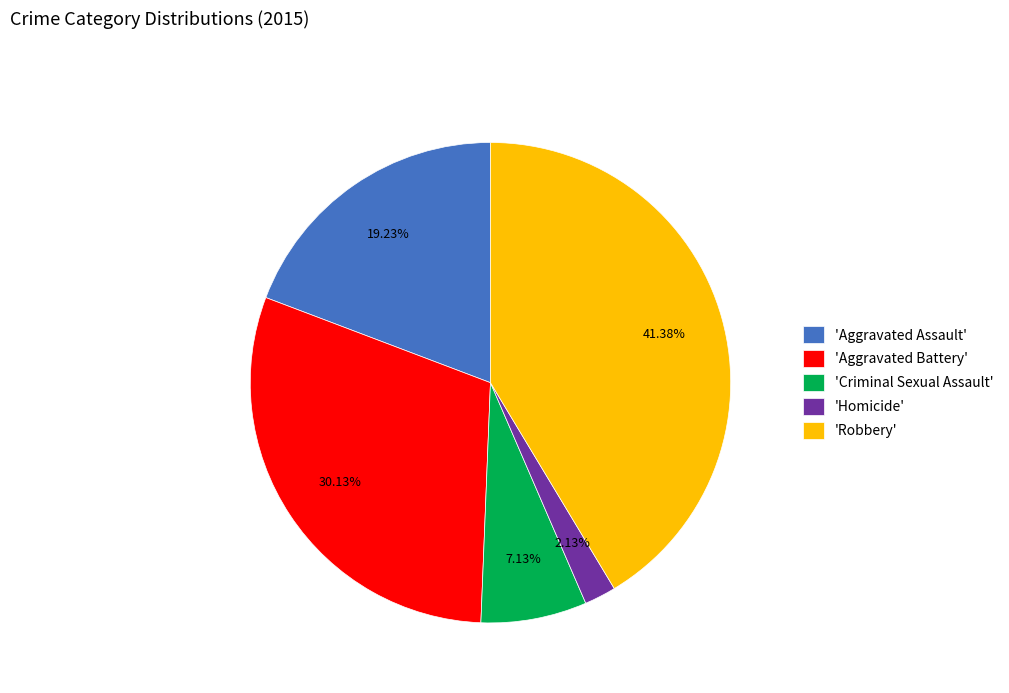

To the nearest percent, what is the difference between the largest and smallest slice percentages?

39%